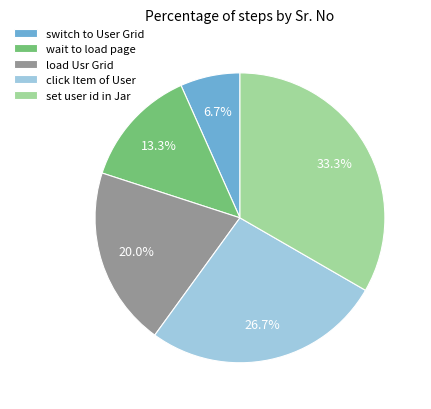

What is the ratio of the value at switch to User Grid to the value at load Usr Grid?

0.3